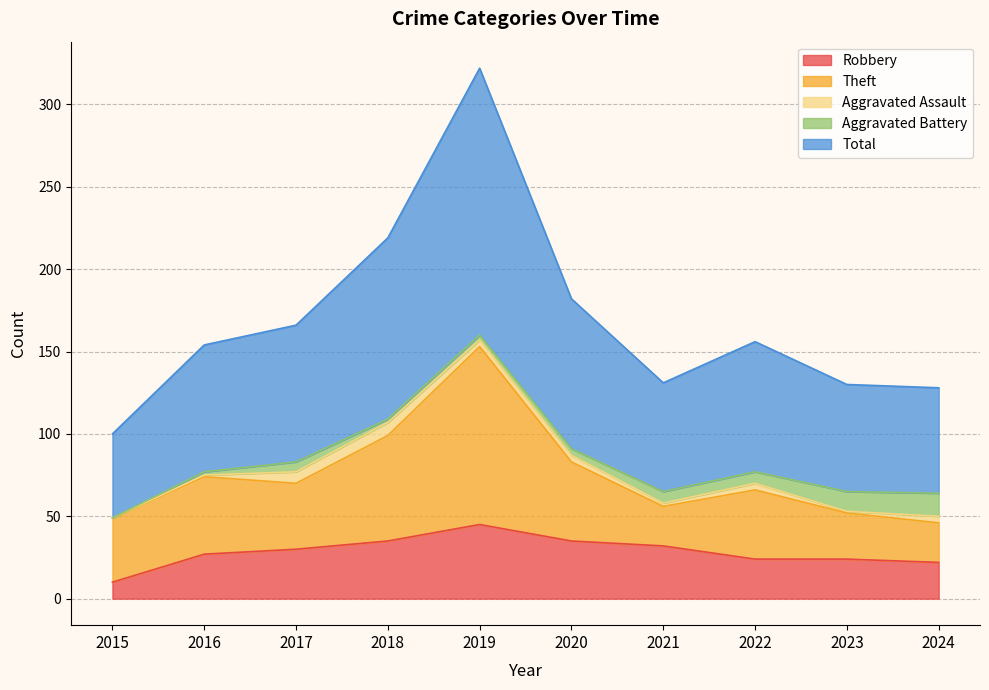

What is the value of the Aggravated Assault point at the 4th from the left?

8